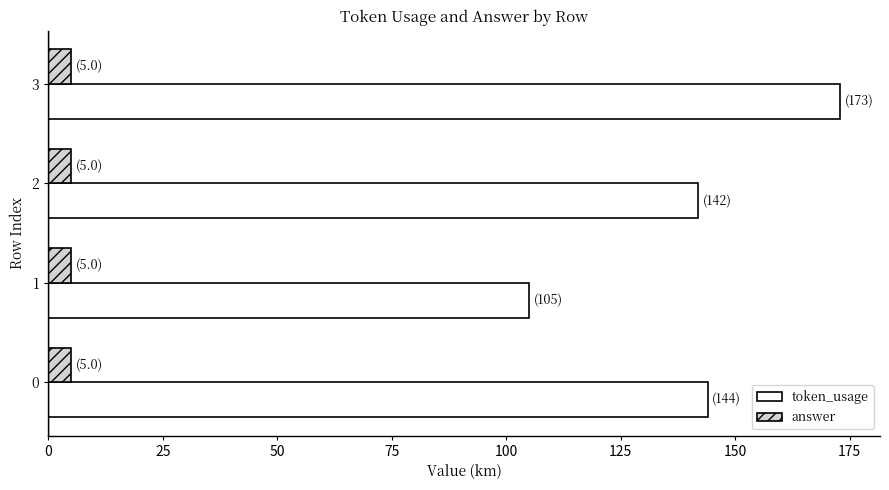

List the series in order of their overall mean, lowest first.

answer, token_usage